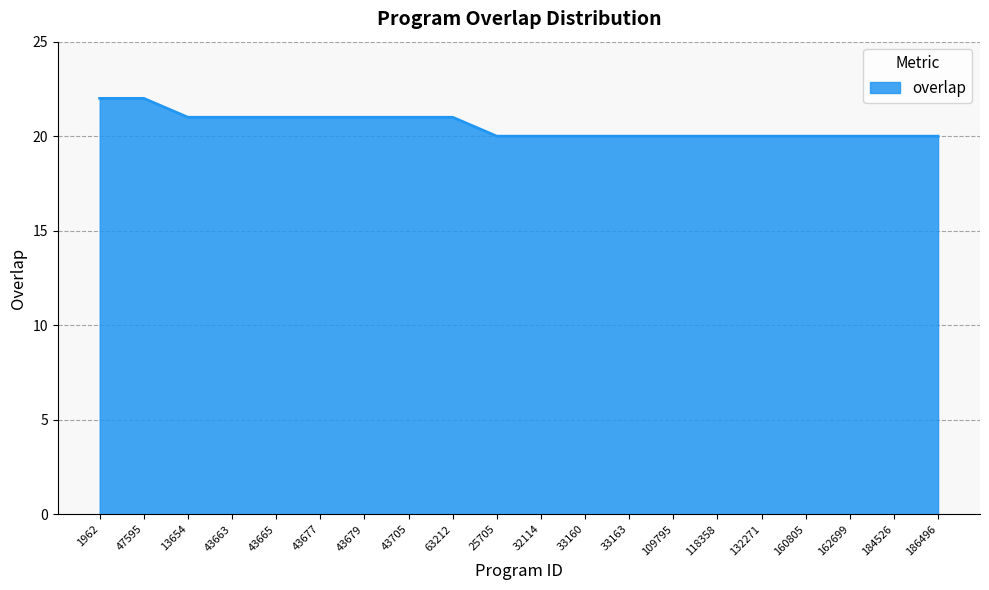

What is the average value?

21